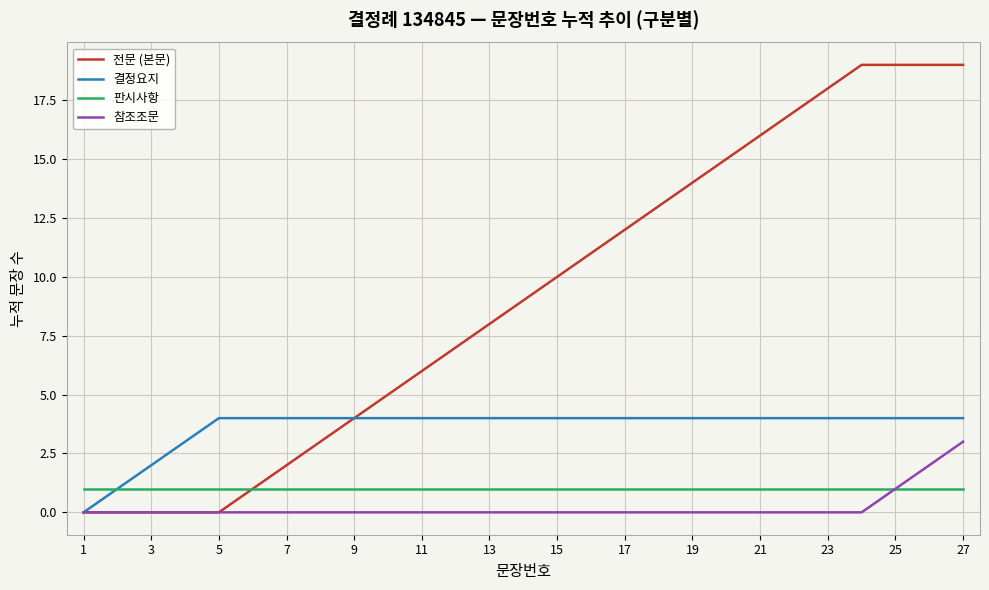

Which series has the largest total across all categories?

전문 (본문)